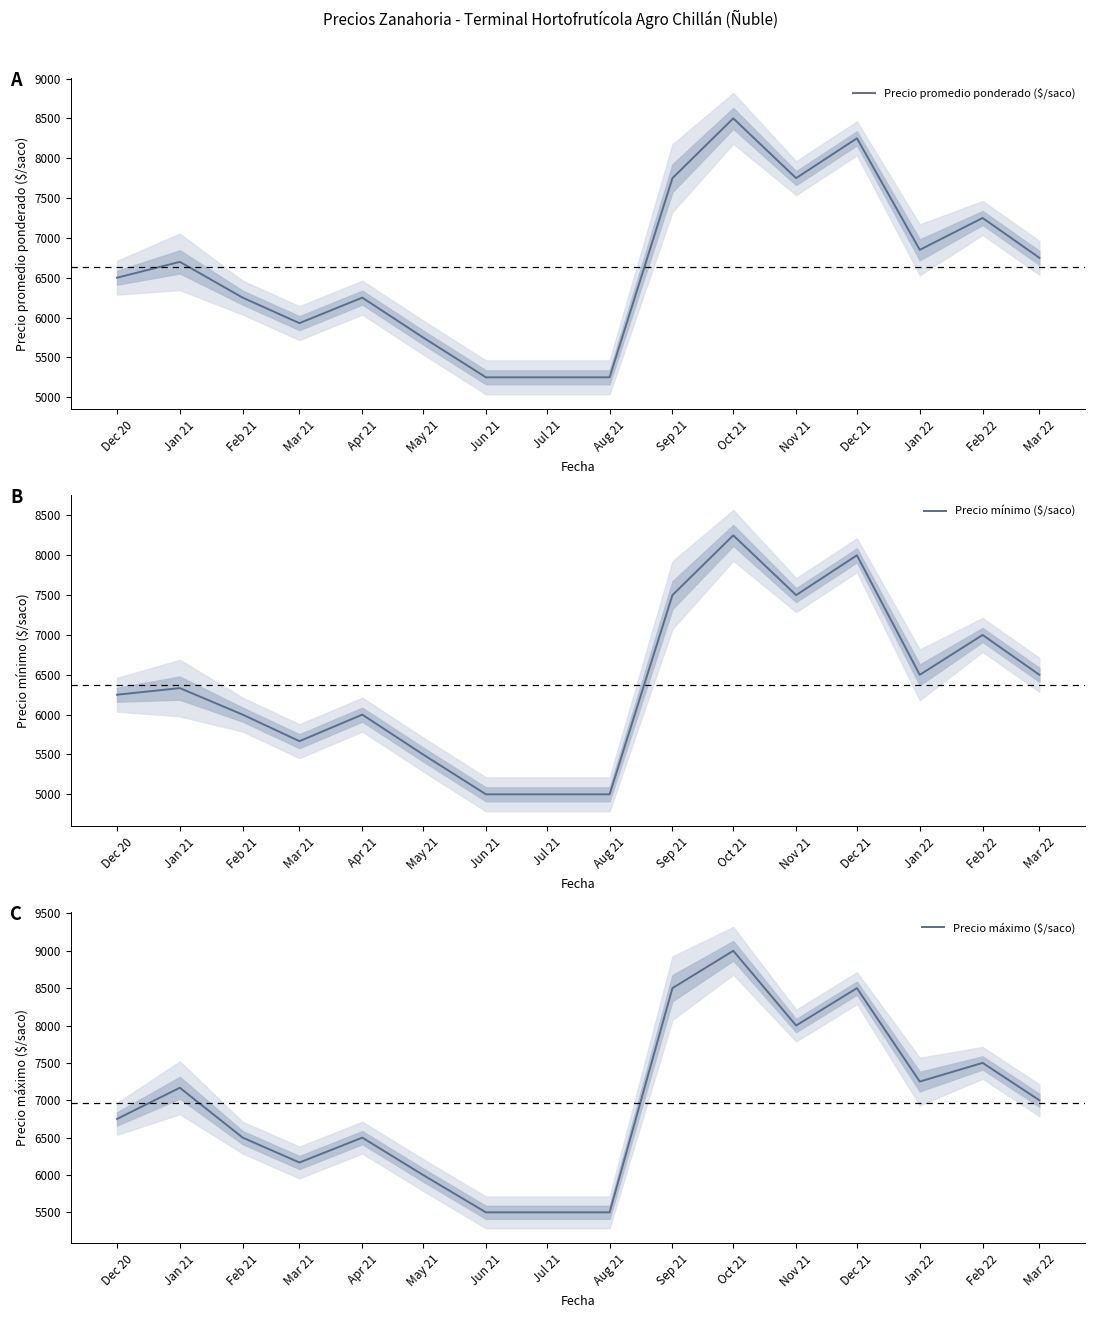

Reading left to right, extract all data points from this chart.

Precio promedio ponderado ($/saco): 6500	6699	6250	5930	6250	5750	5250	5250	5250	7750	8500	7750	8250	6850	7250	6750
Precio mínimo ($/saco): 6250	6333	6000	5667	6000	5500	5000	5000	5000	7500	8250	7500	8000	6500	7000	6500
Precio máximo ($/saco): 6750	7167	6500	6167	6500	6000	5500	5500	5500	8500	9000	8000	8500	7250	7500	7000